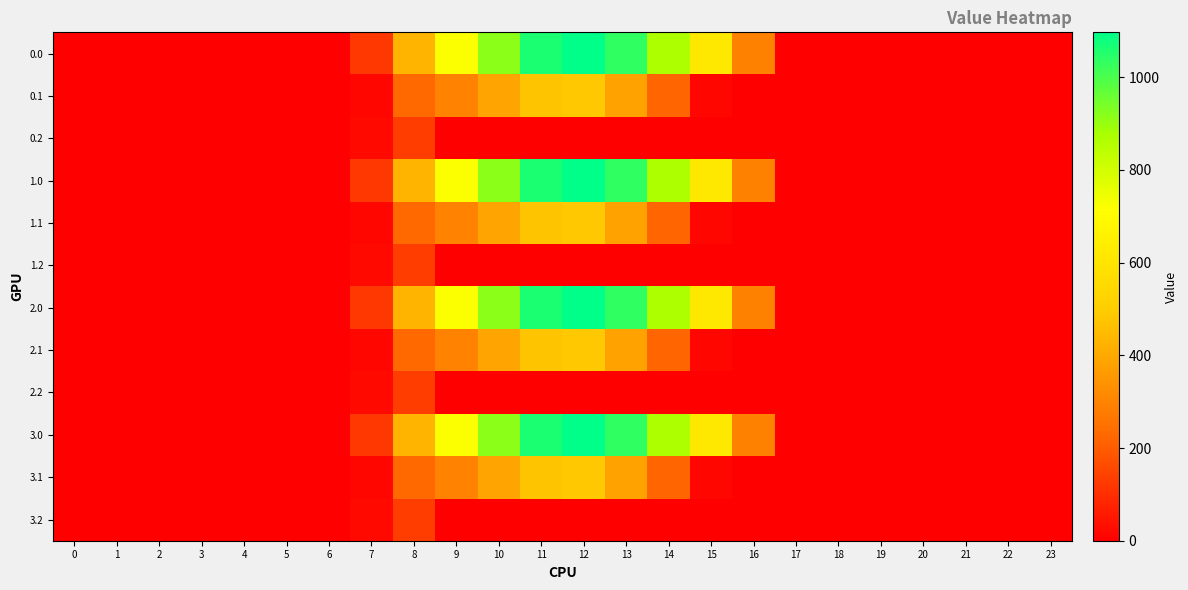

List the series in order of their peak value, lowest first.

0.2, 1.2, 2.2, 3.2, 0.1, 1.1, 2.1, 3.1, 0.0, 1.0, 2.0, 3.0